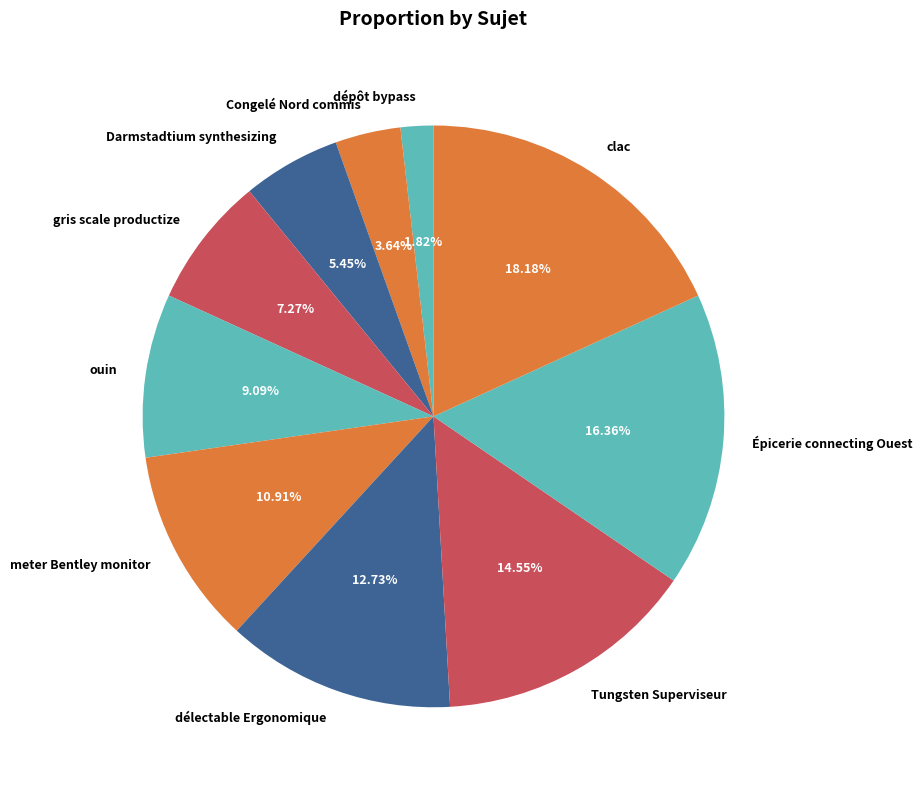

How many slices are in this pie chart?

10